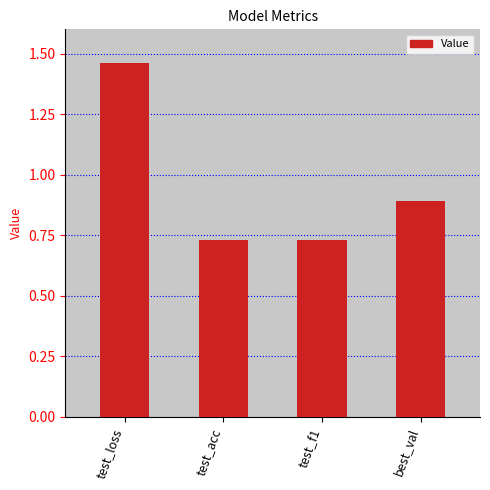

Where is the data nearest to the value 1?

best_val